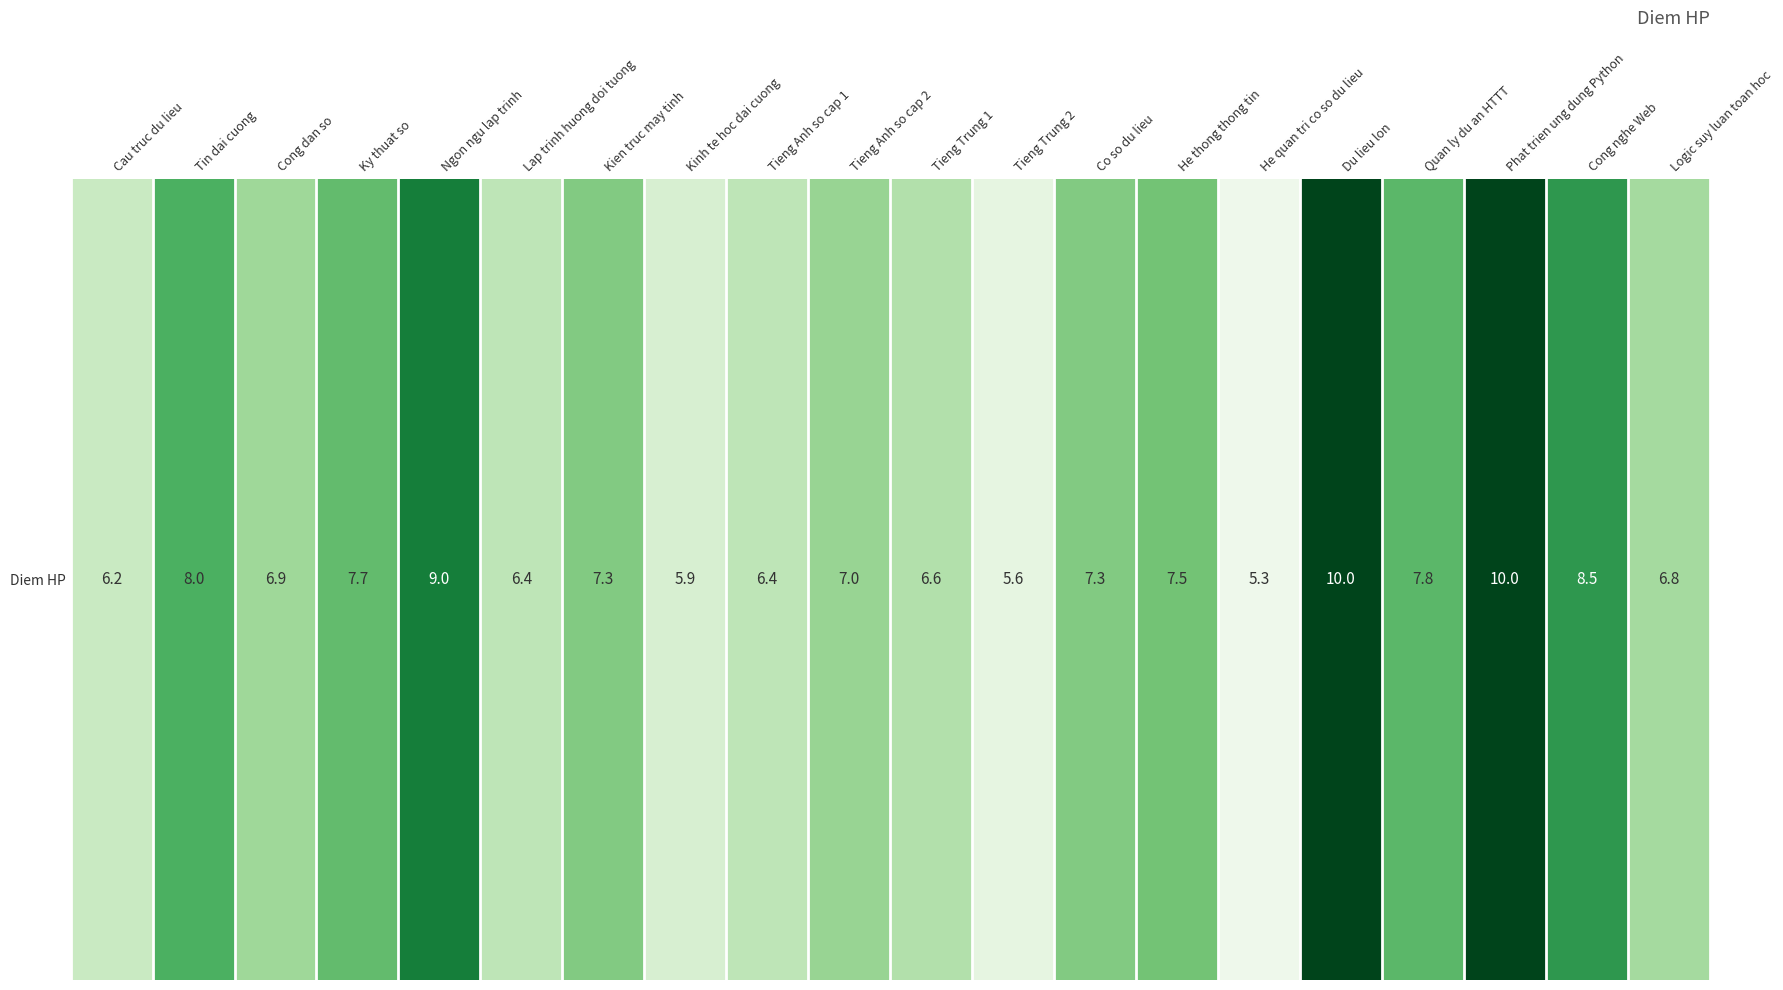

List the labels in order of value, largest first.

Du lieu lon, Phat trien ung dung Python, Ngon ngu lap trinh, Cong nghe Web, Tin dai cuong, Quan ly du an HTTT, Ky thuat so, He thong thong tin, Kien truc may tinh, Co so du lieu, Tieng Anh so cap 2, Cong dan so, Logic suy luan toan hoc, Tieng Trung 1, Lap trinh huong doi tuong, Tieng Anh so cap 1, Cau truc du lieu, Kinh te hoc dai cuong, Tieng Trung 2, He quan tri co so du lieu